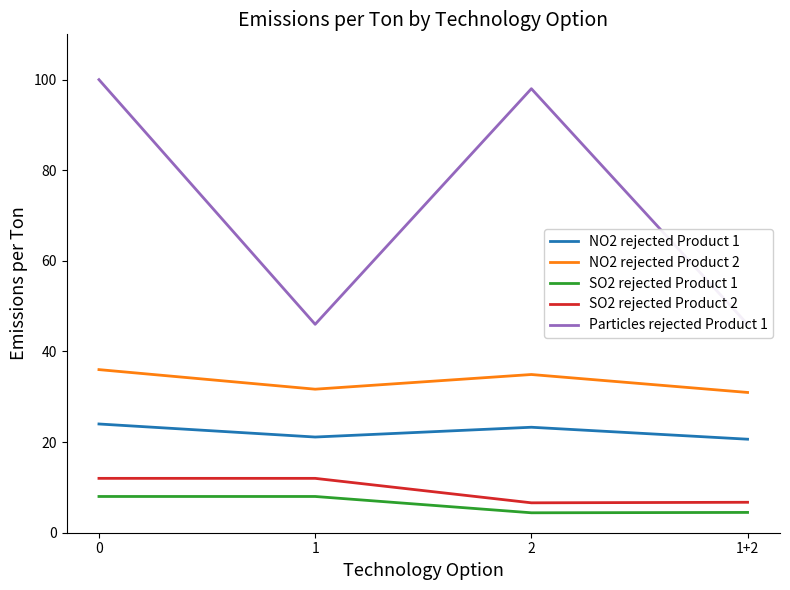

What is the maximum value shown in the chart?

100.0